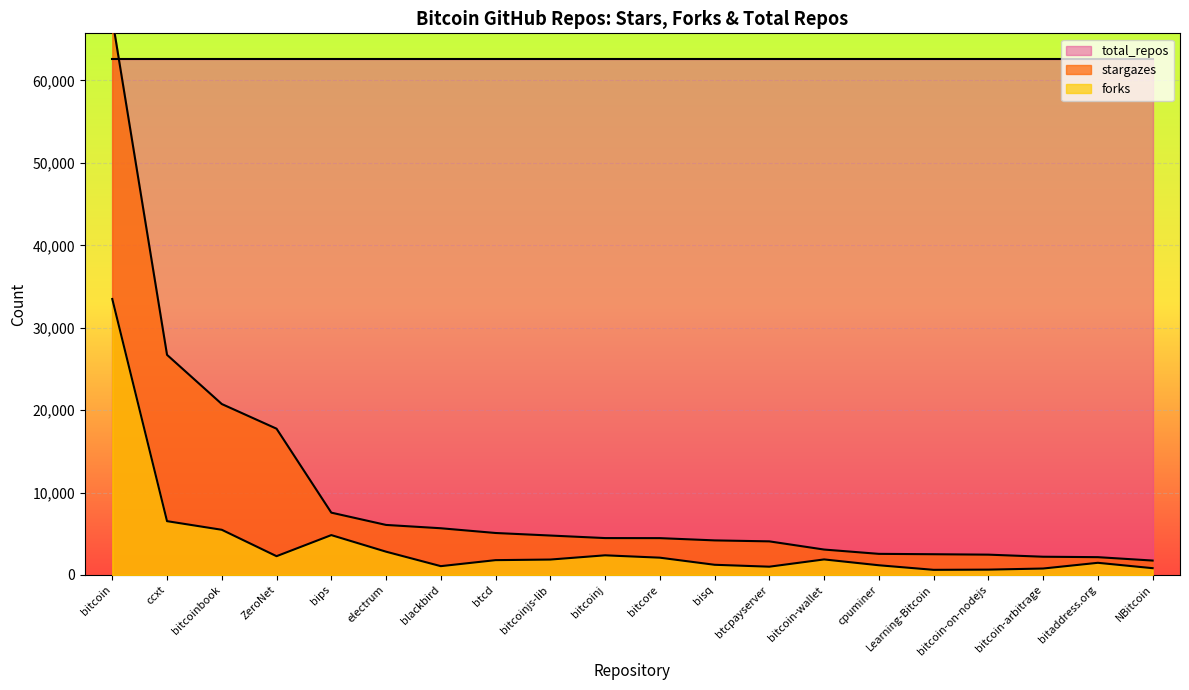

The forks series shows 2280 at ZeroNet. True or false?

True